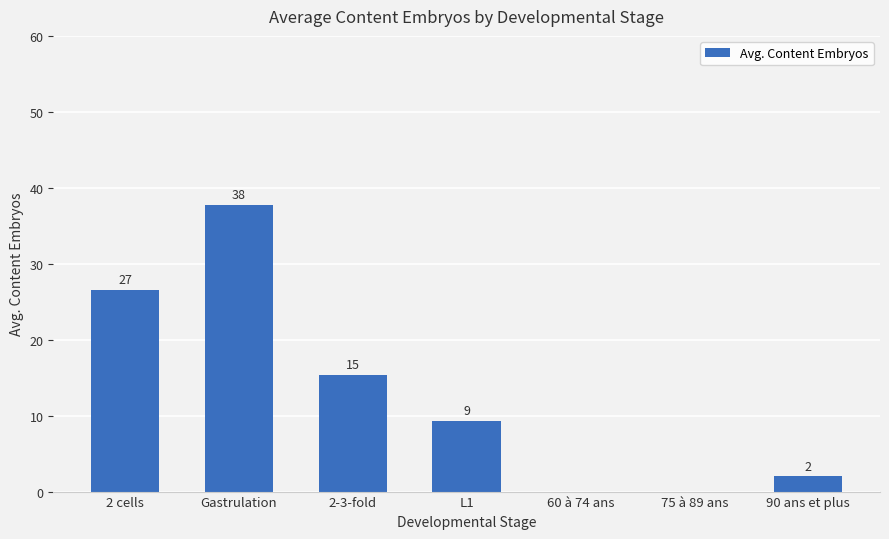

Are the bars horizontal?

No